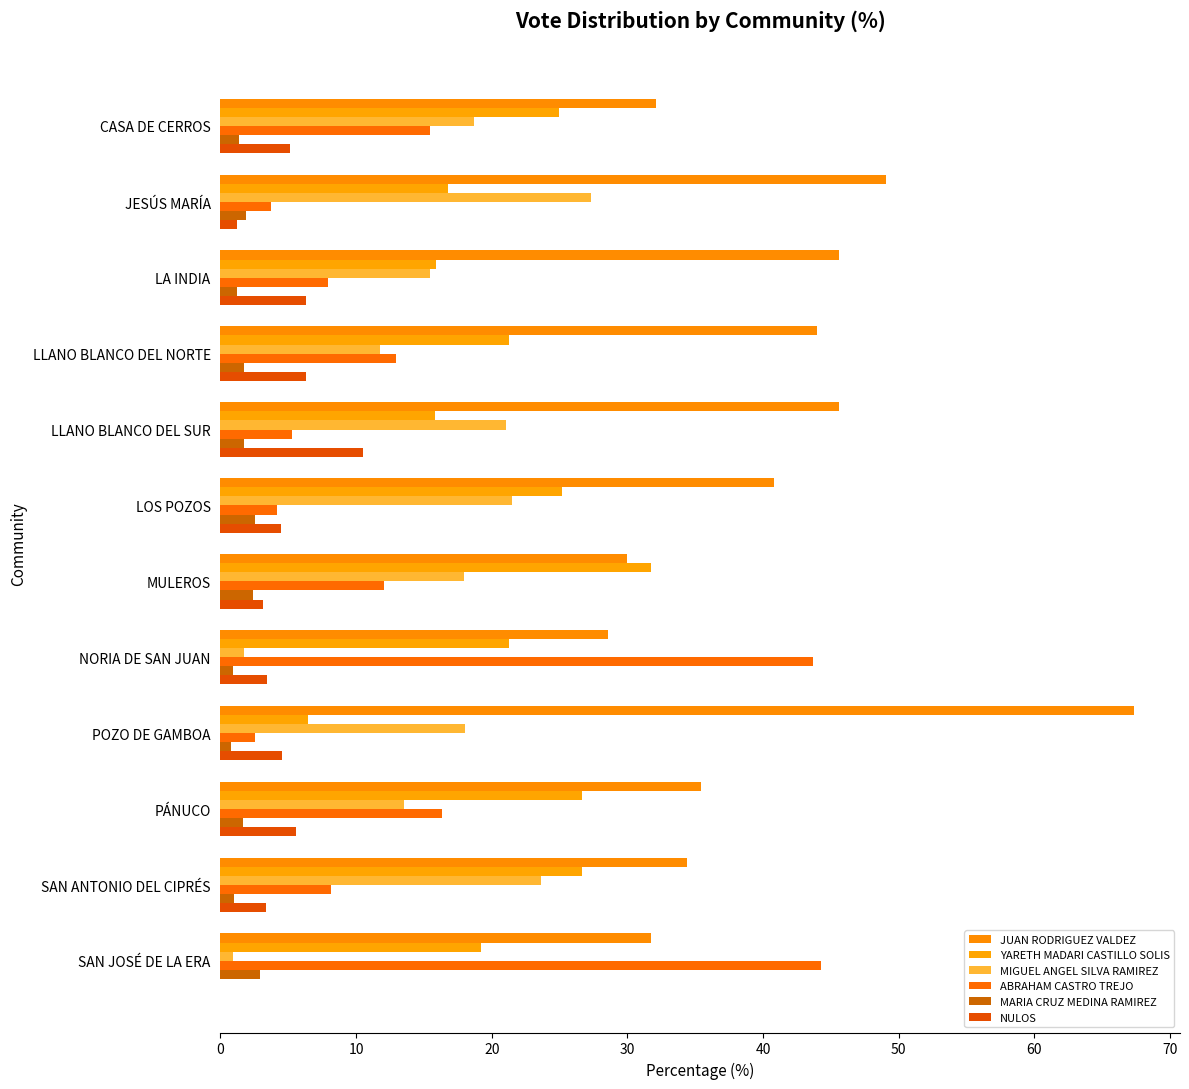

How many data points in MIGUEL ANGEL SILVA RAMIREZ are above 17?

7